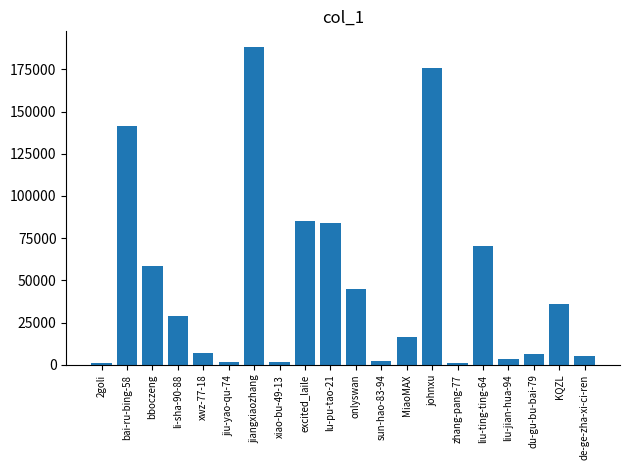

What is the change in value from bai-ru-bing-58 to KQZL?

-104942